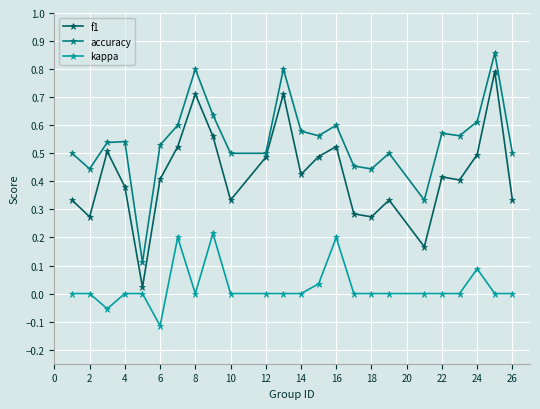

Count the number of data series in this chart.

3